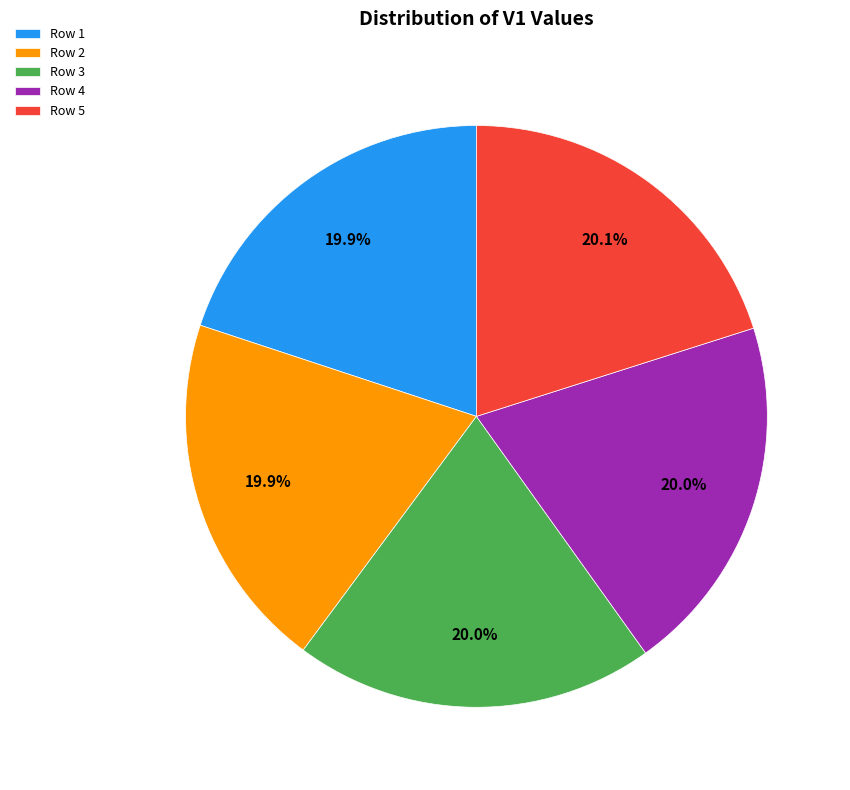

Is Row 2 the majority of the pie?

No